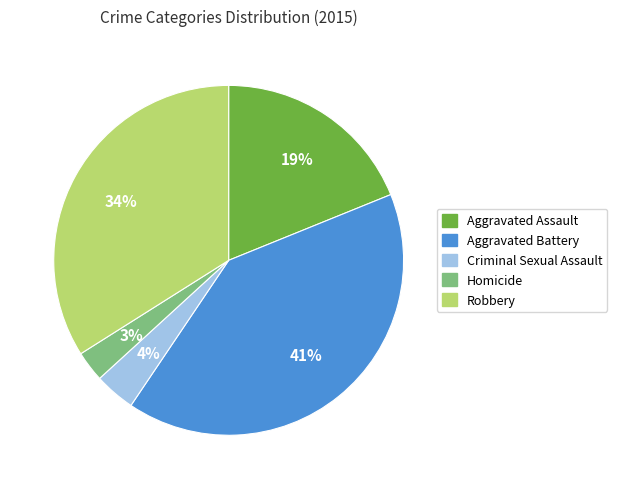

Count the number of slices in the pie.

5